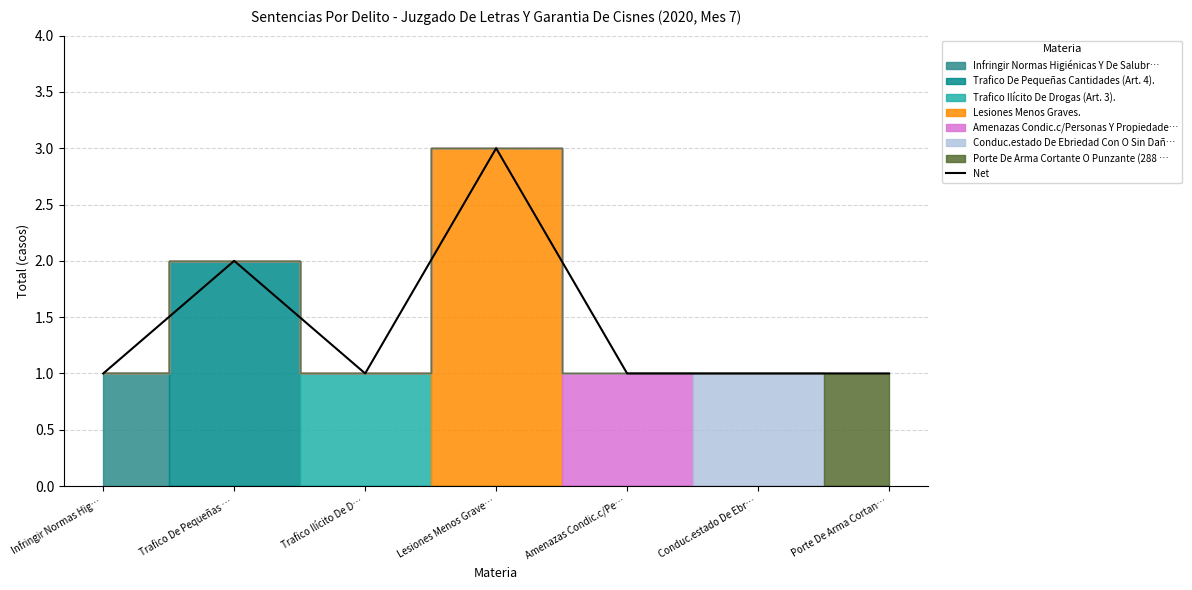

Rank the categories by value from highest to lowest.

Lesiones Menos Grave…, Trafico De Pequeñas …, Infringir Normas Hig…, Trafico Ilícito De D…, Amenazas Condic.c/Pe…, Conduc.estado De Ebr…, Porte De Arma Cortan…